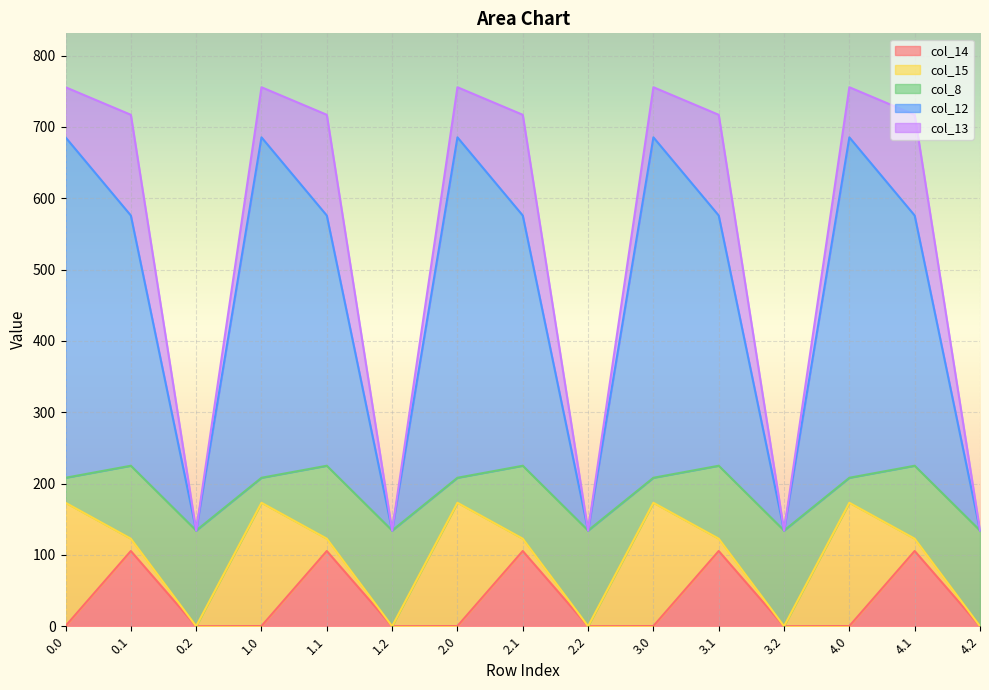

Read the col_14 value at 3.0.

0.3